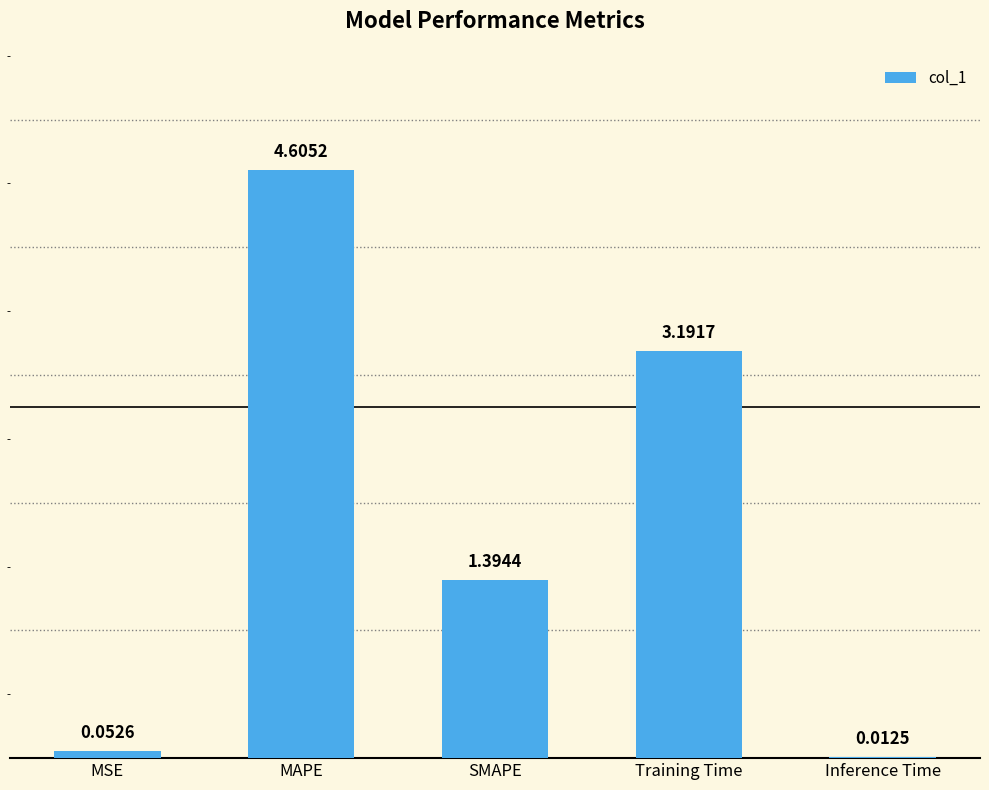

Are the bars horizontal?

No